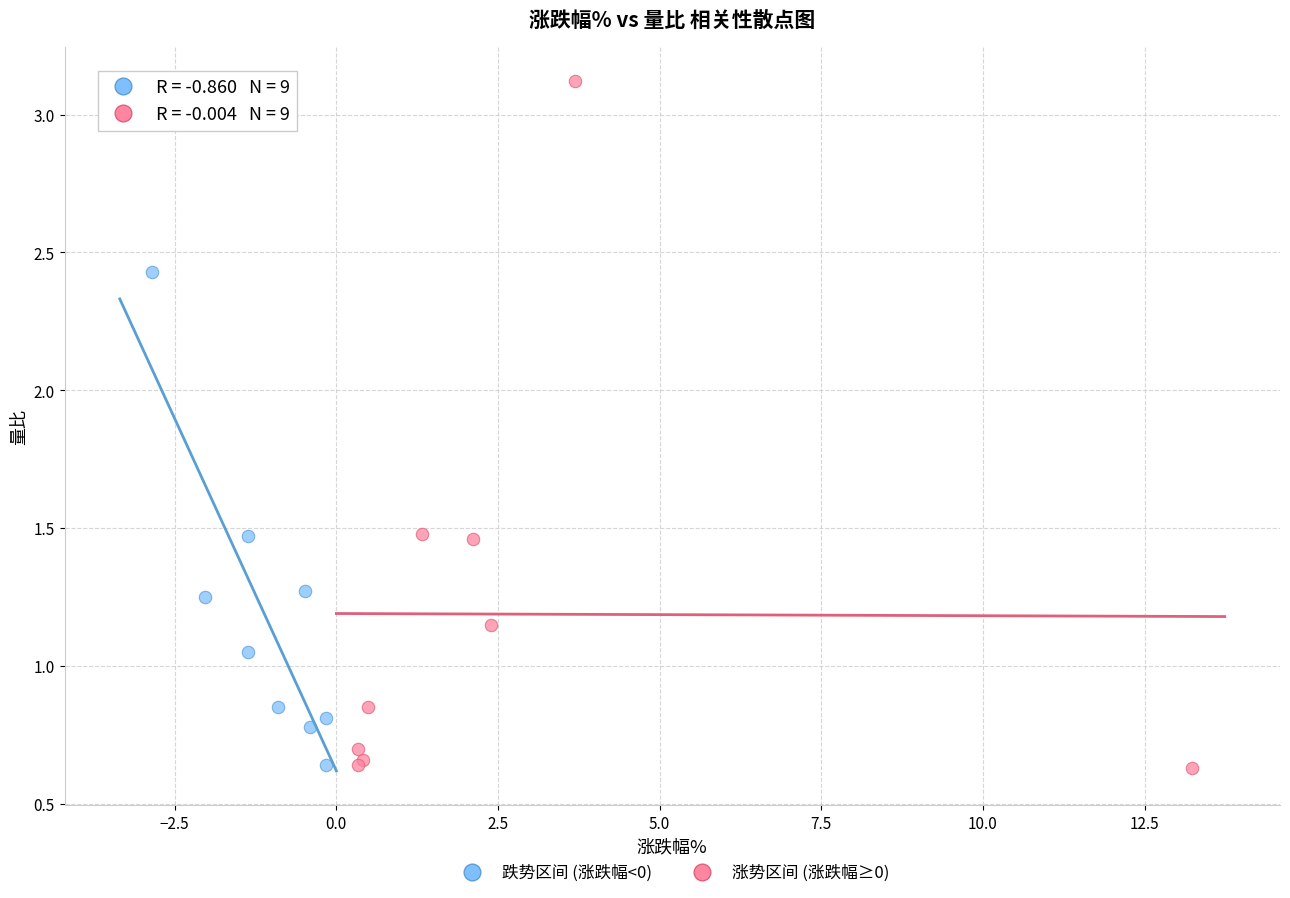

Which series reaches the maximum Y coordinate?

涨势区间 (涨跌幅≥0)